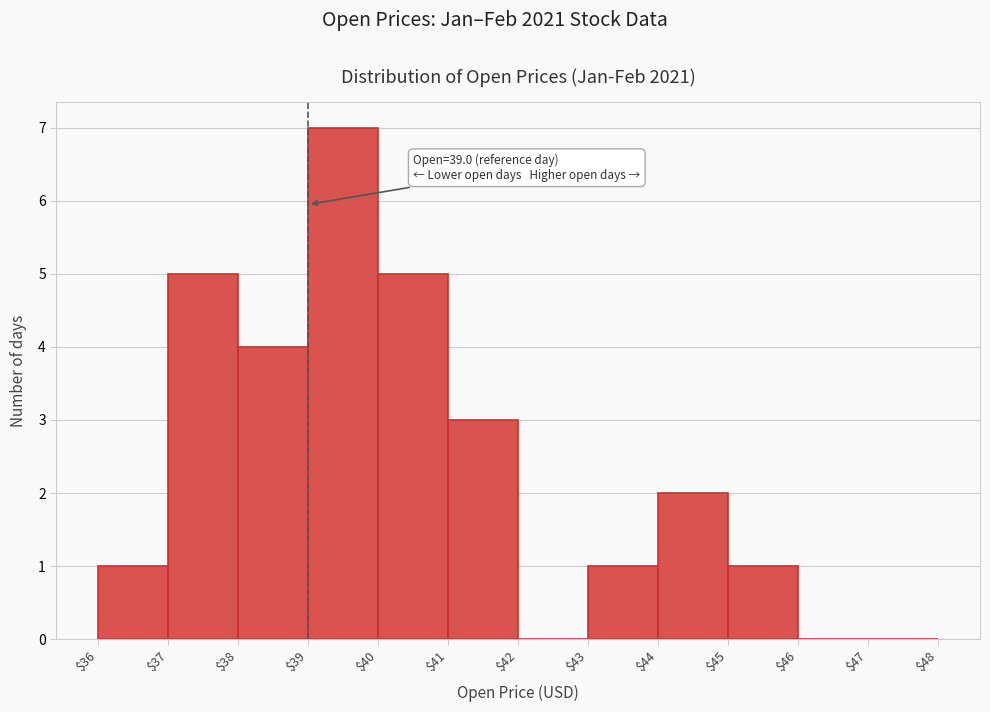

Which range on the x-axis has the tallest bar?

$39 to $40